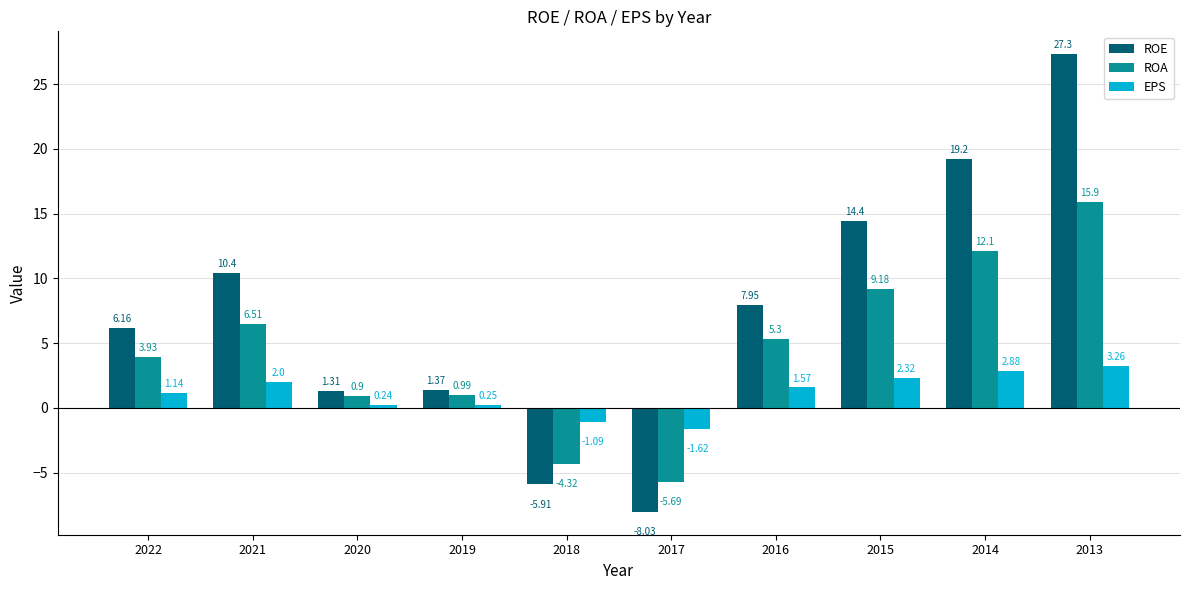

How many series are shown in this chart?

3